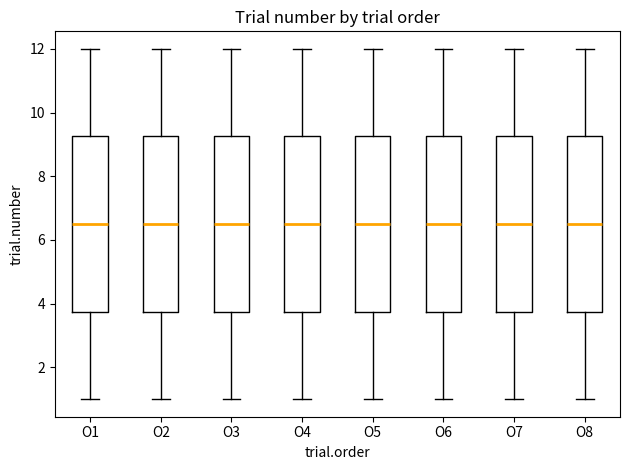

Reading left to right, transcribe this box plot: for each box, give where its median line is, the range the box spans, and where its two whiskers end, as read against the y-axis. The values are not printed on the chart, so give them approximately, as read against the axis.

O1: median 6.6, box 3.8 to 9.2, whiskers 1.0 to 12.0
O2: median 6.6, box 3.8 to 9.2, whiskers 1.0 to 12.0
O3: median 6.6, box 3.8 to 9.2, whiskers 1.0 to 12.0
O4: median 6.6, box 3.8 to 9.2, whiskers 1.0 to 12.0
O5: median 6.6, box 3.8 to 9.2, whiskers 1.0 to 12.0
O6: median 6.6, box 3.8 to 9.2, whiskers 1.0 to 12.0
O7: median 6.6, box 3.8 to 9.2, whiskers 1.0 to 12.0
O8: median 6.6, box 3.8 to 9.2, whiskers 1.0 to 12.0